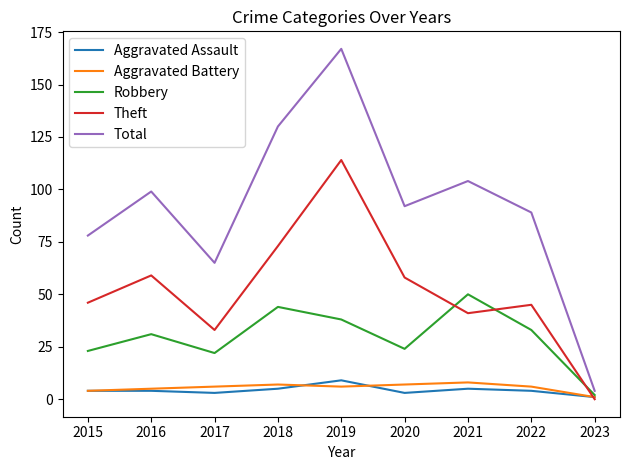

In Theft, how many points are lower than both neighbors (excluding endpoints)?

2